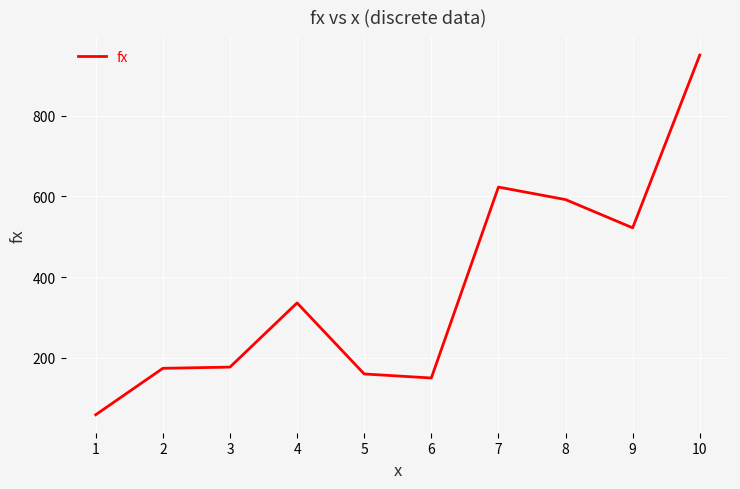

Which category has the highest value across all series?

10